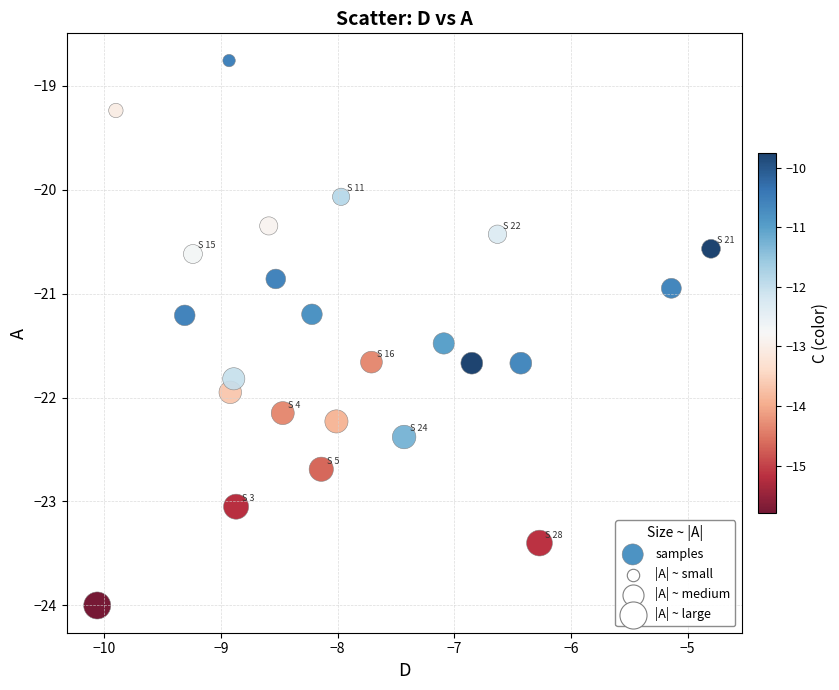

What is the range of Y values (max minus min)?

5.2